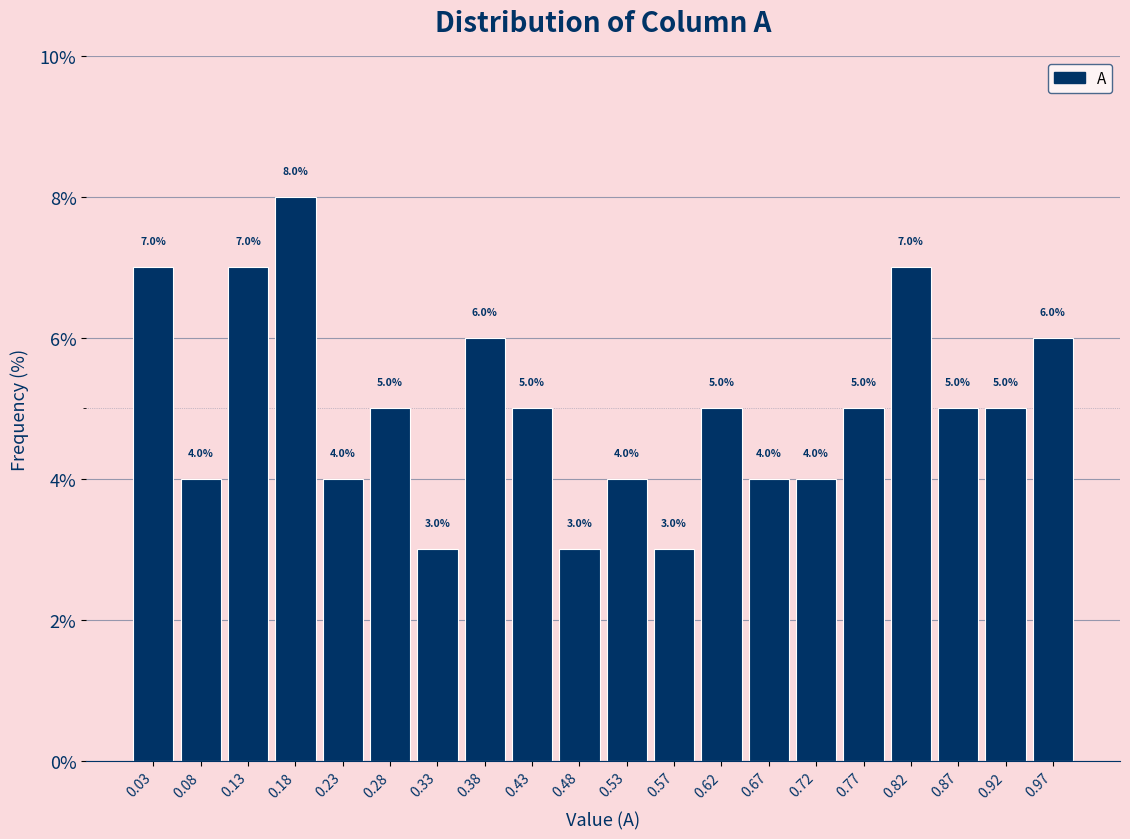

What is the height of the bar covering 0.155 to 0.200 on the x-axis? The bar edges are not printed on the chart, so give them approximately, as read against the axis.

8.0